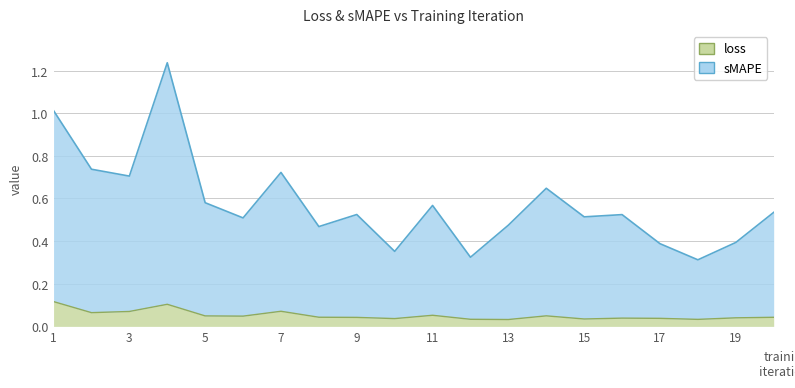

In sMAPE, how many points are lower than both neighbors (excluding endpoints)?

7